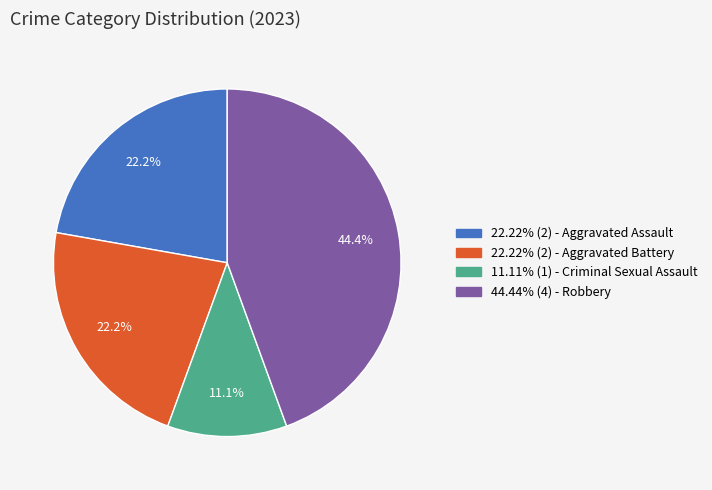

Approximately how many times larger is the value at 11.11% (1) - Criminal Sexual Assault compared to 22.22% (2) - Aggravated Battery?

0.5